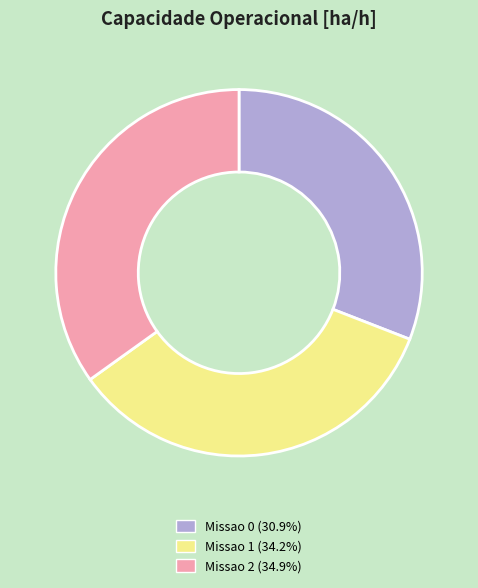

True or false: Missao 1 accounts for 34% of the total.

True